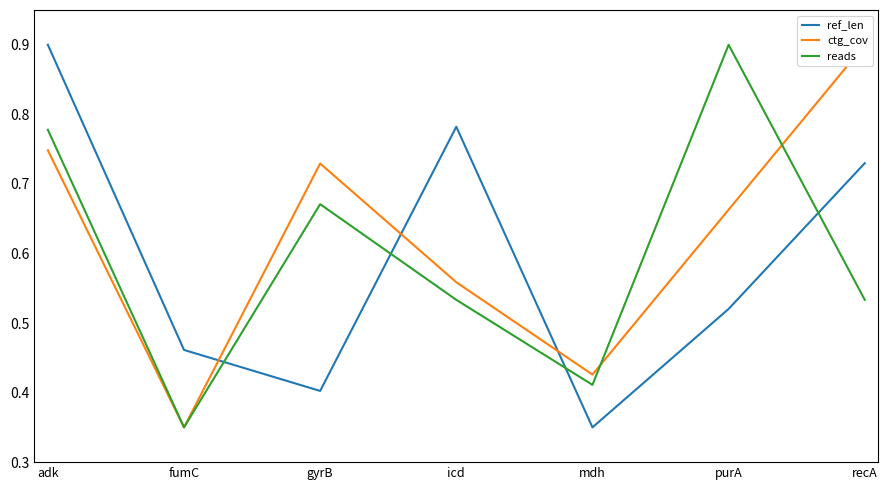

The reads series shows 0.3 at fumC. True or false?

True